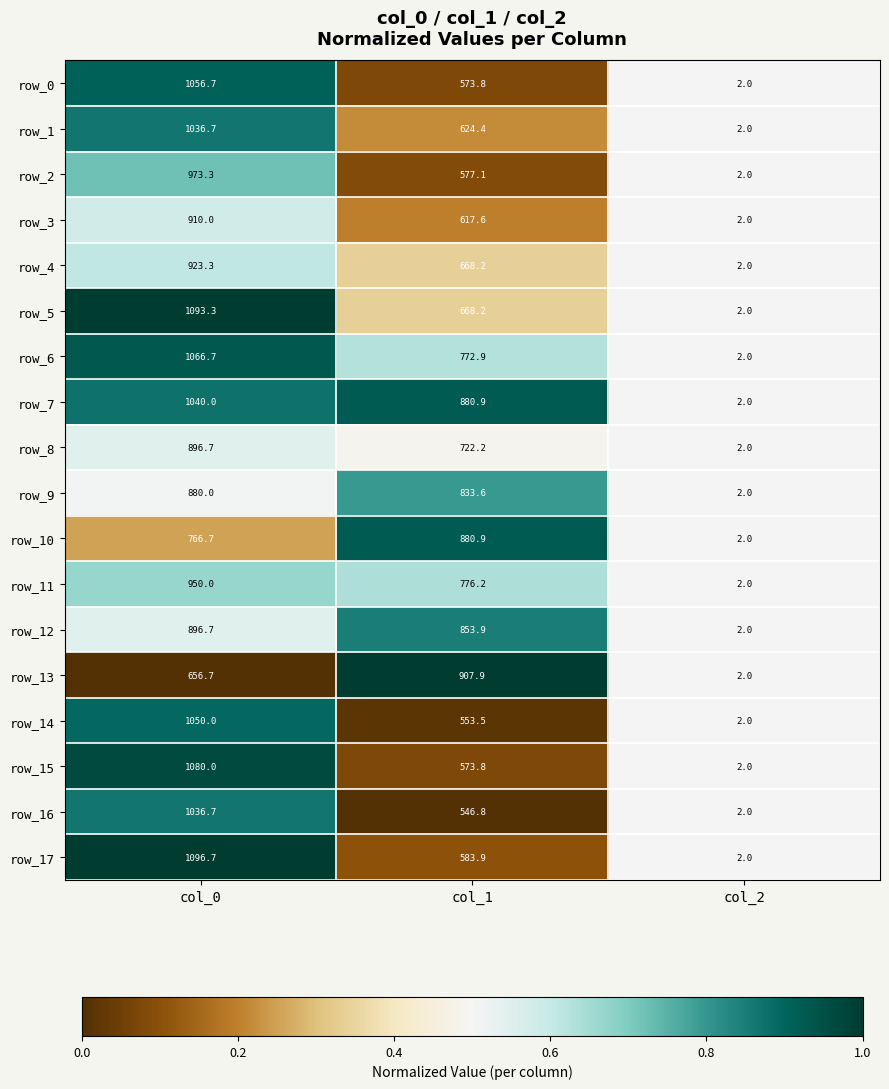

Which series has the largest range (max minus min)?

row_17